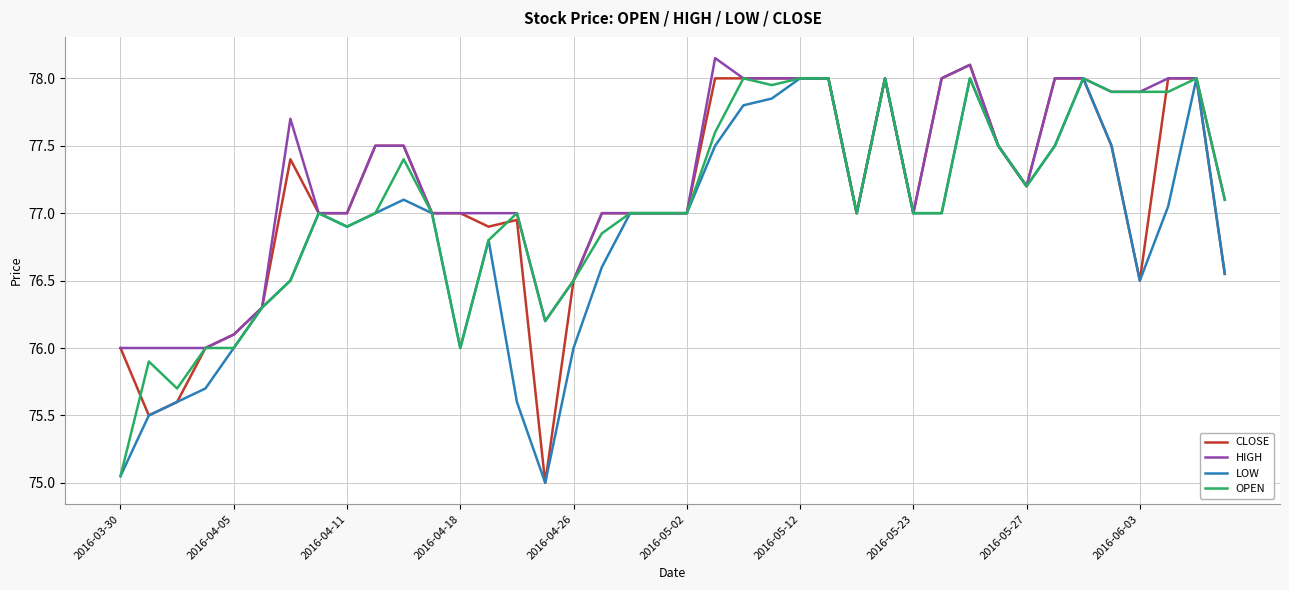

What are all the series names shown in the legend?

CLOSE, HIGH, LOW, OPEN